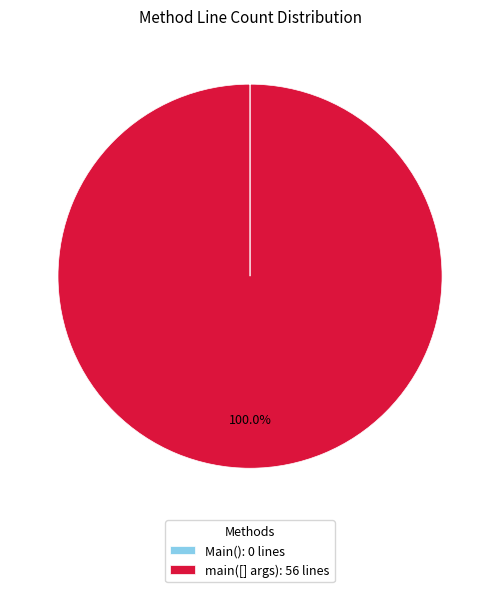

Does main([] args): 56 lines represent more than half of the total?

Yes